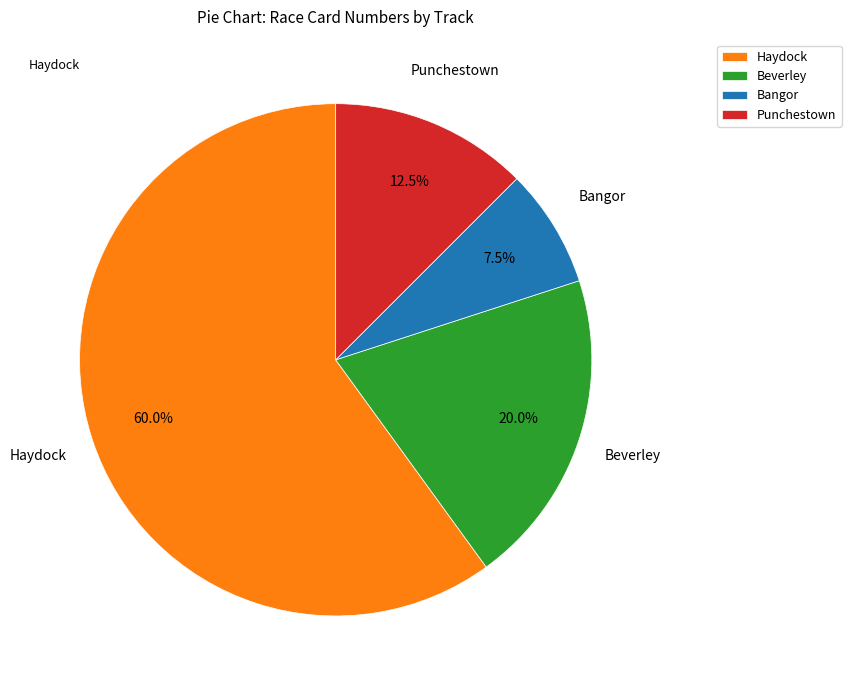

What is the smallest slice in the pie chart?

Bangor